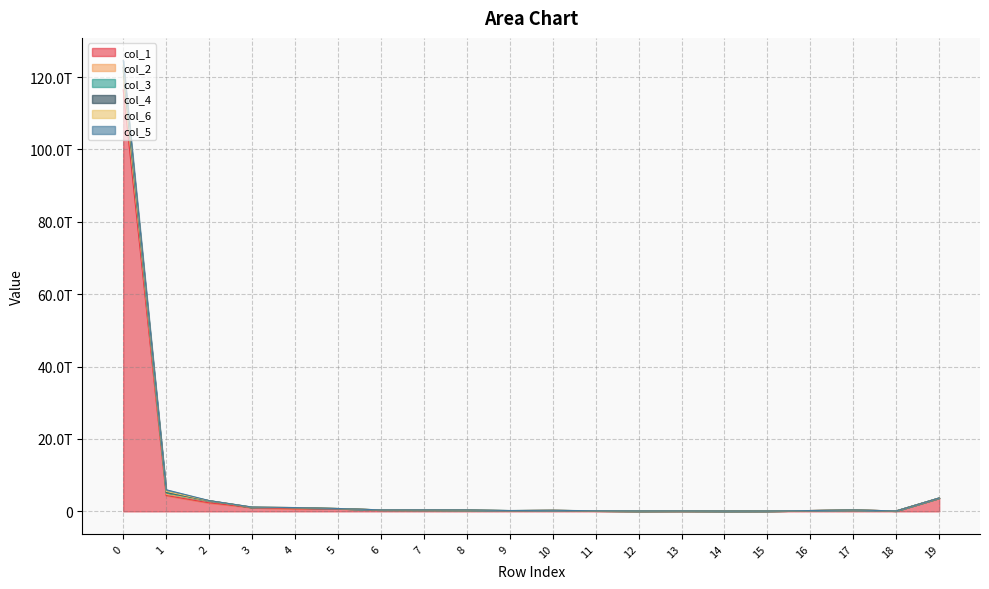

What is the difference between the maximum and minimum values in the col_2 series?

124528946965933